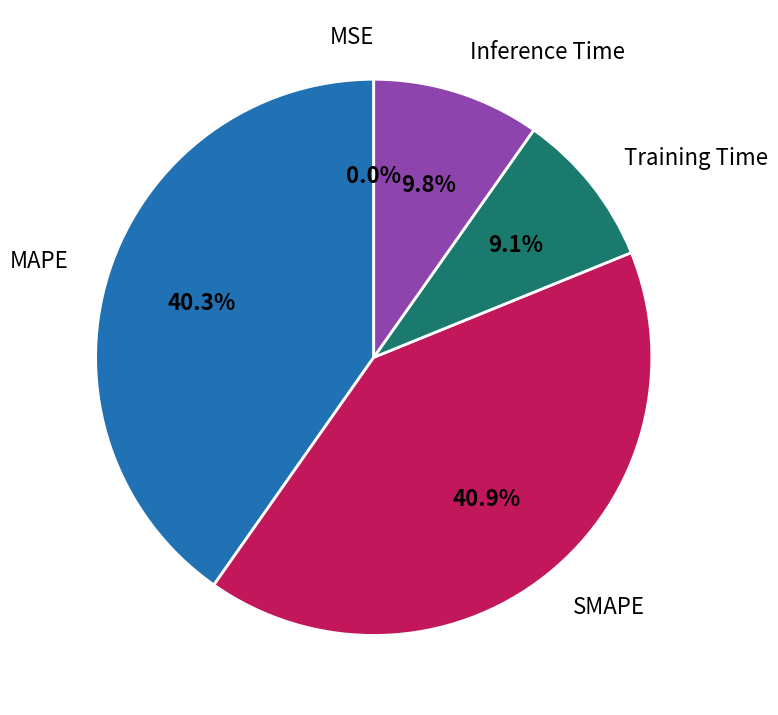

What is the largest slice in the pie chart?

SMAPE